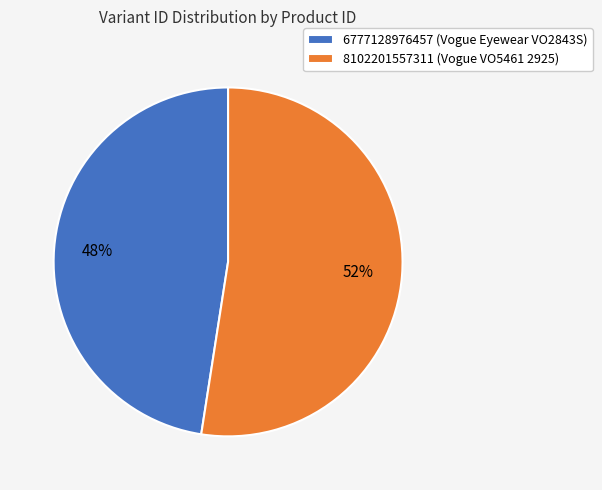

To the nearest percent, what portion does 8102201557311 represent?

52%